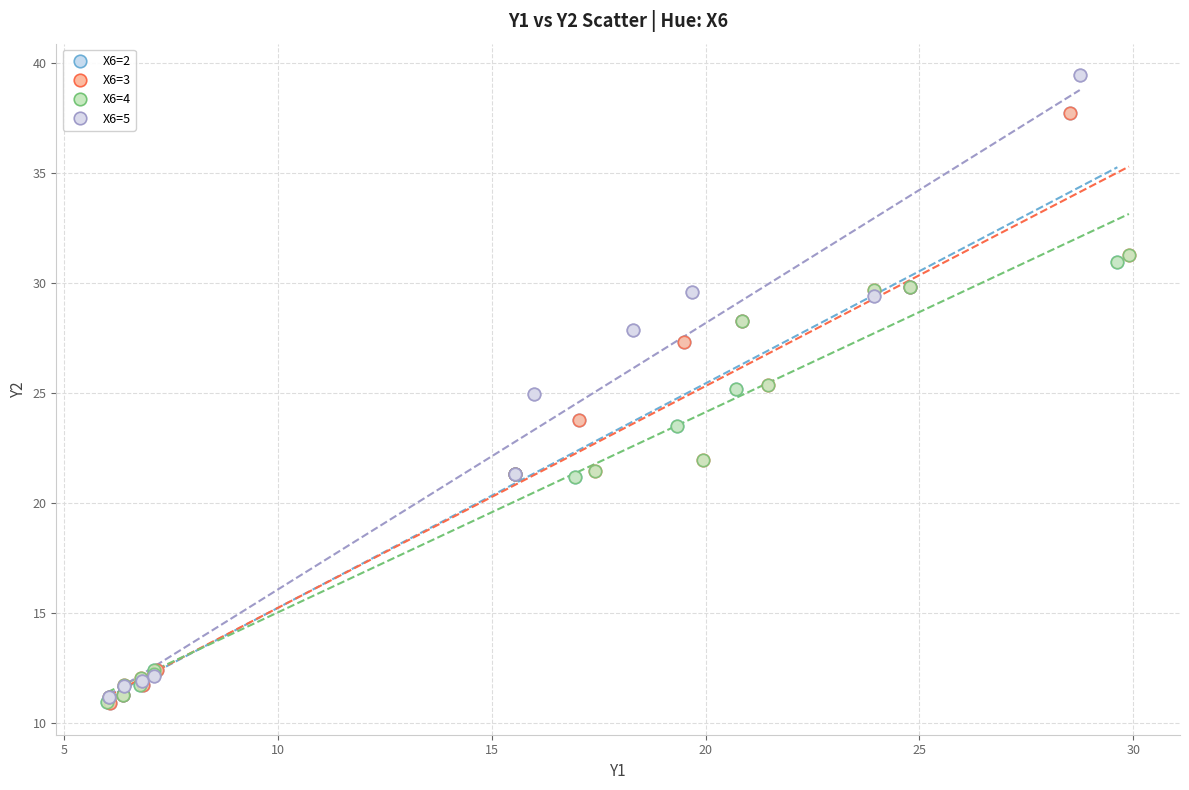

Which series has the largest Y range (max minus min)?

X6=5